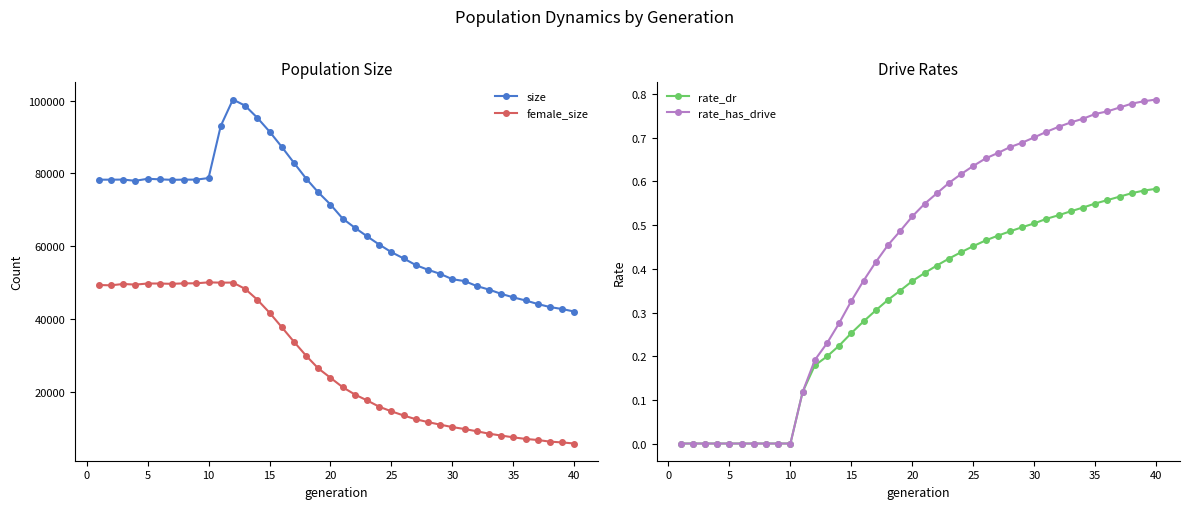

True or false: rate_has_drive and size cross at least once.

False